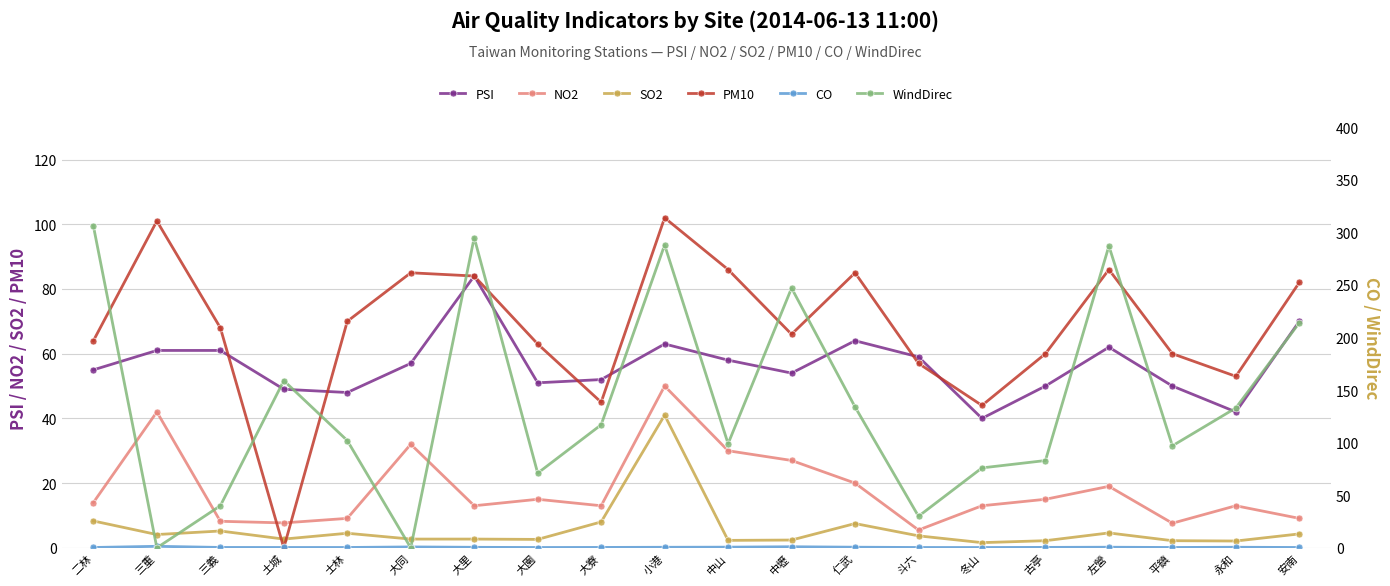

Does the chart display data point markers on the line(s)?

Yes